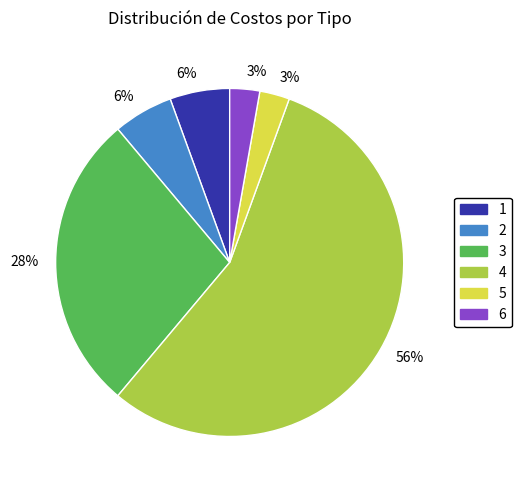

To the nearest percent, what is the average slice percentage?

17%